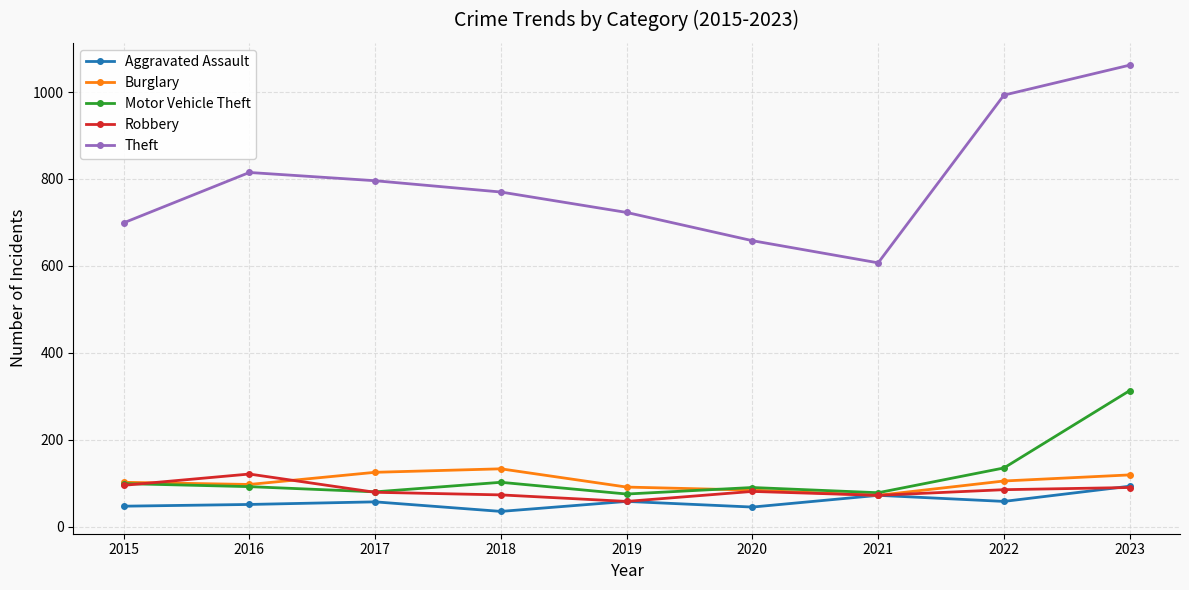

Does the chart display data point markers on the line(s)?

Yes